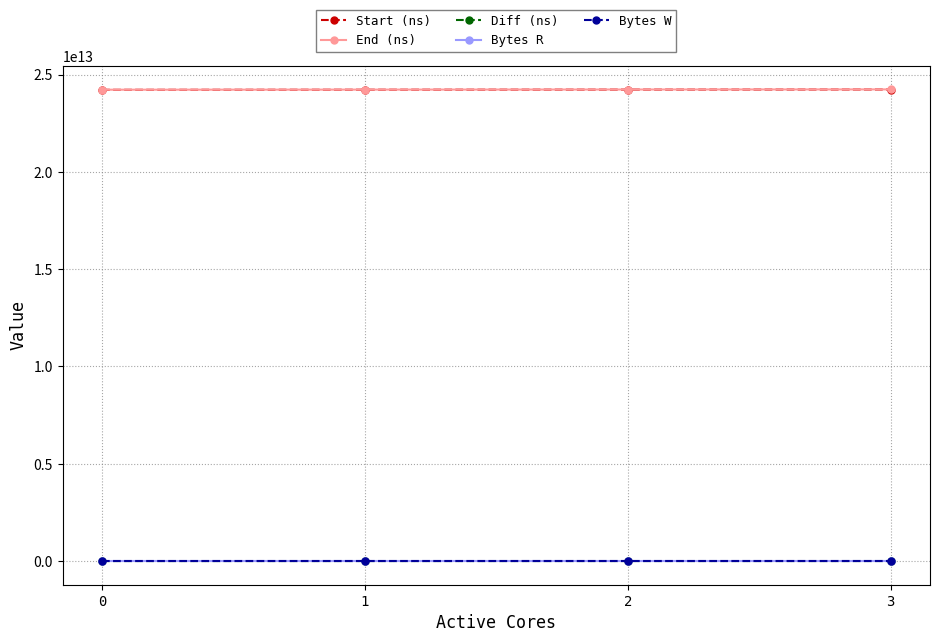

True or false: Start (ns) has a value of 39430350516226 at 3.

False